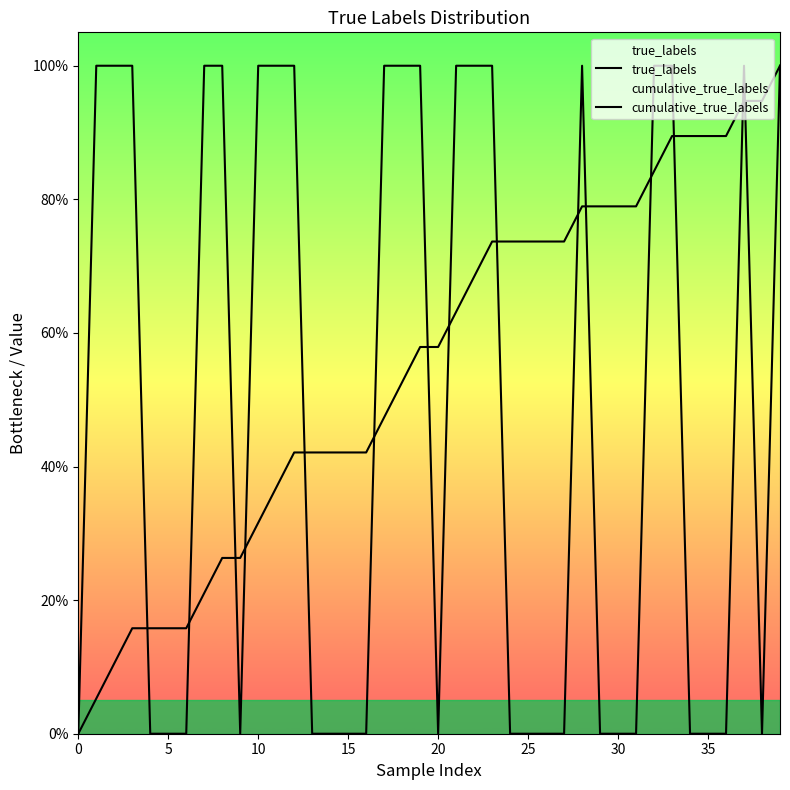

The true_labels series shows 0.0 at 30. True or false?

True